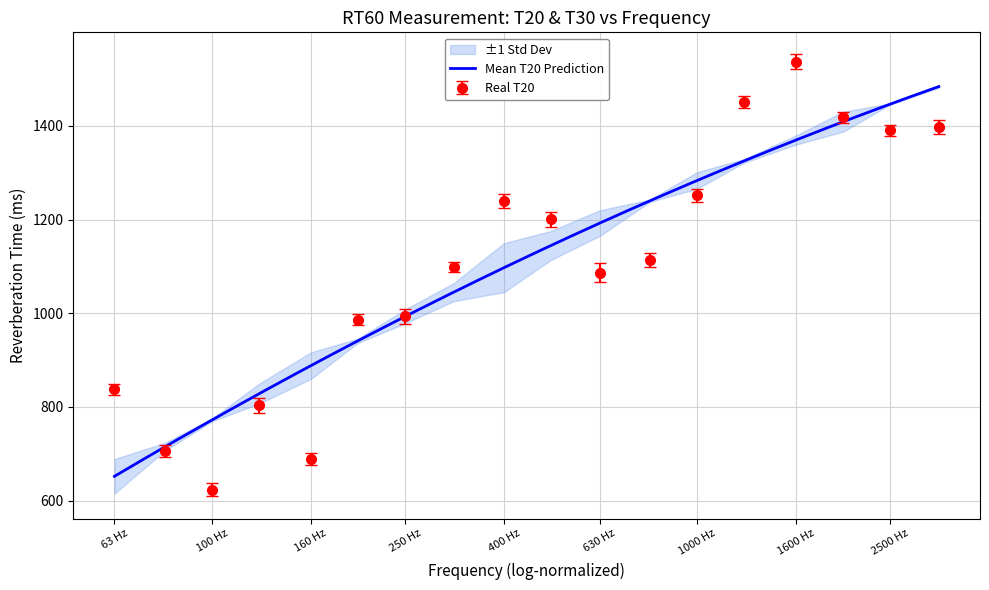

Does the chart display data point markers on the line(s)?

No